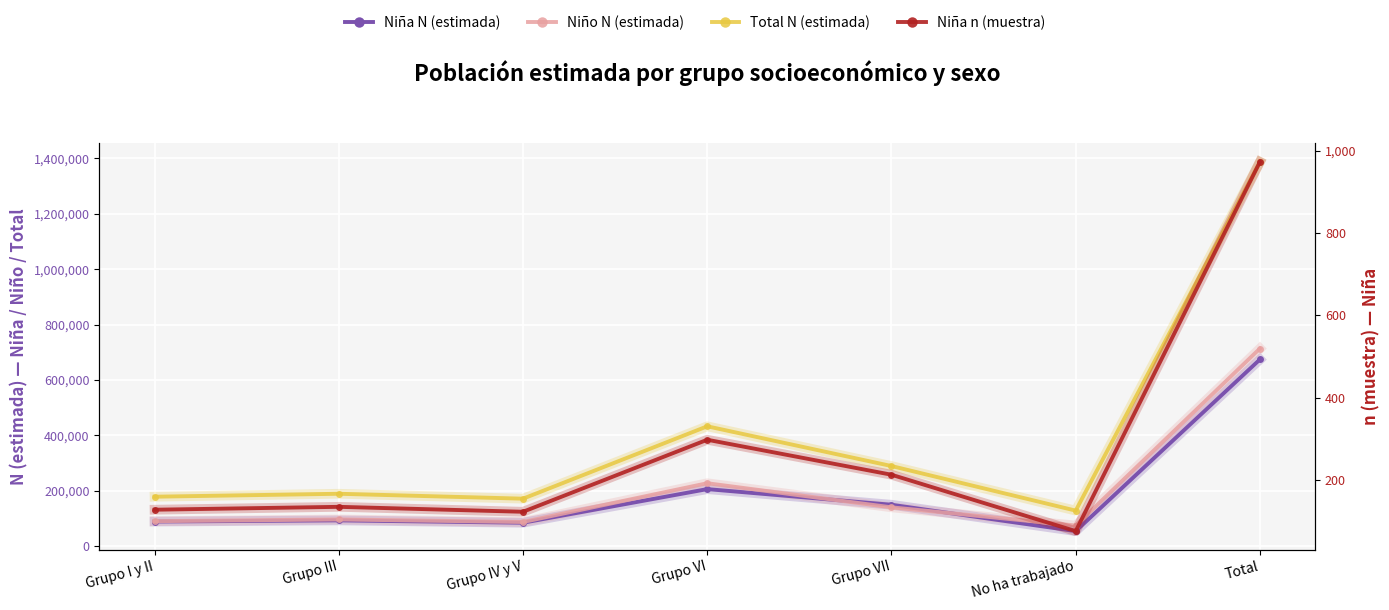

Where do Niña N (estimada) and Niño N (estimada) first cross each other?

Grupo VI and Grupo VII